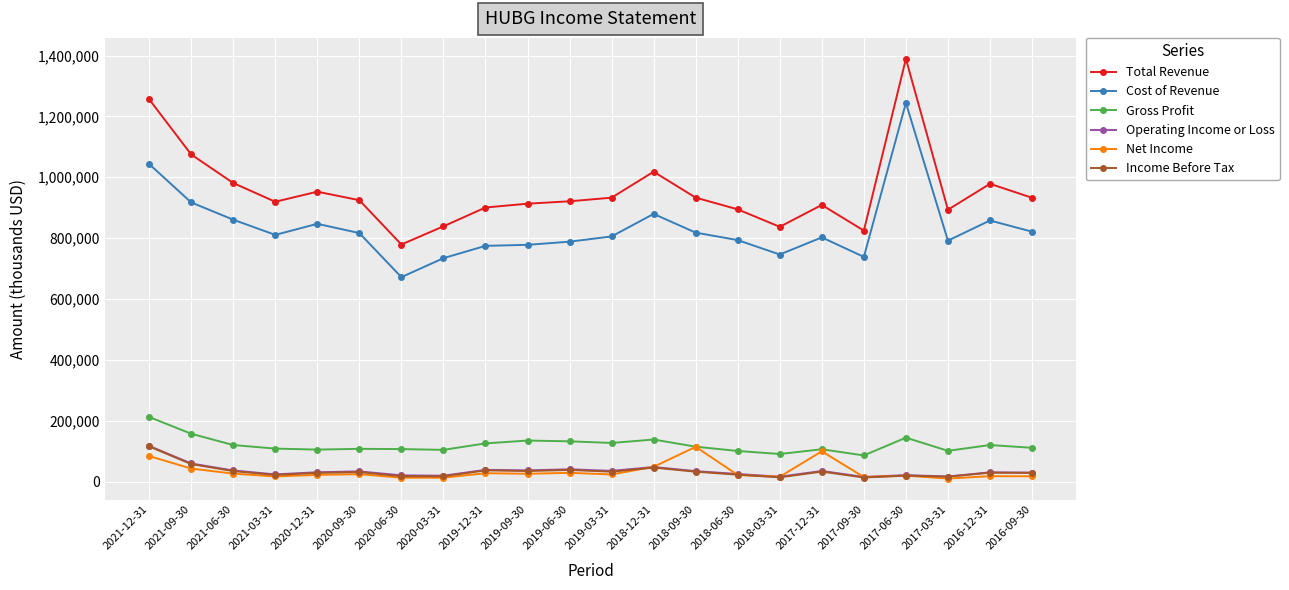

What position from the left is 2017-06-30?

19